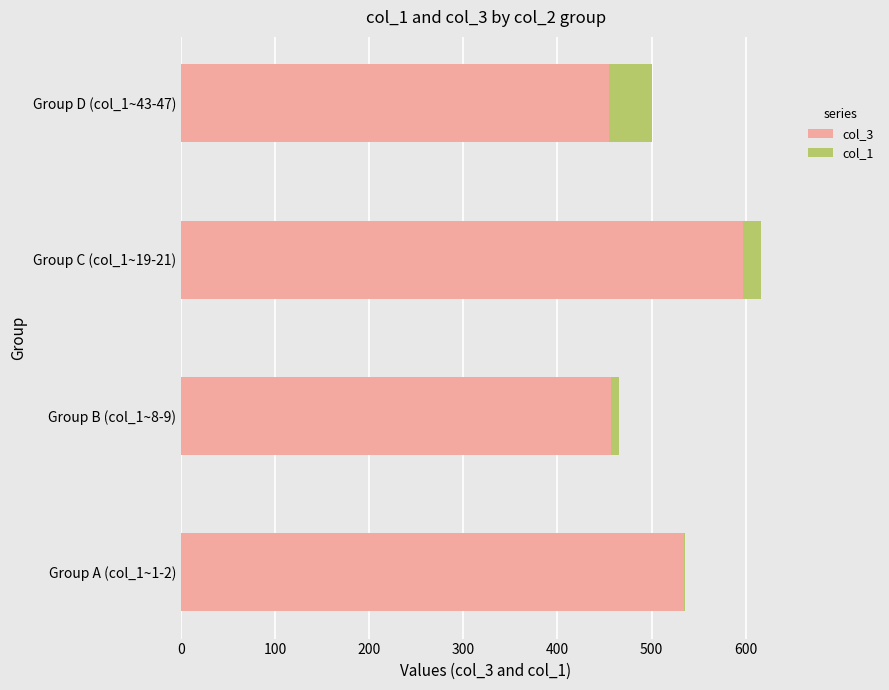

Which category has the highest value in the col_3 series?

Group C (col_1~19-21)